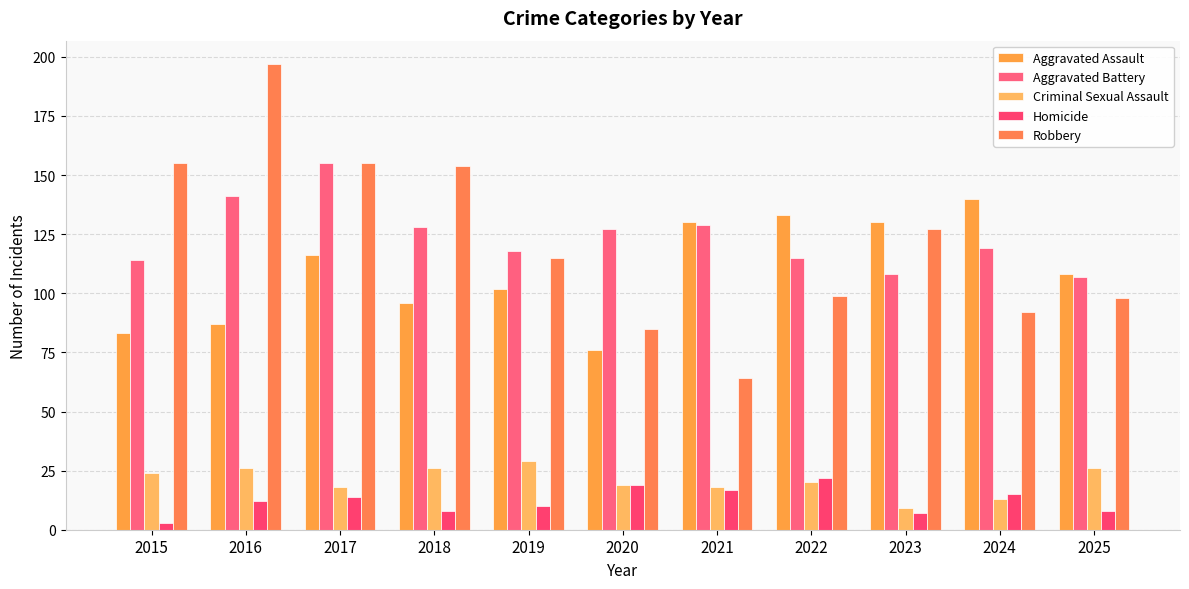

What is the difference between the Homicide values at 2024 and 2021?

2